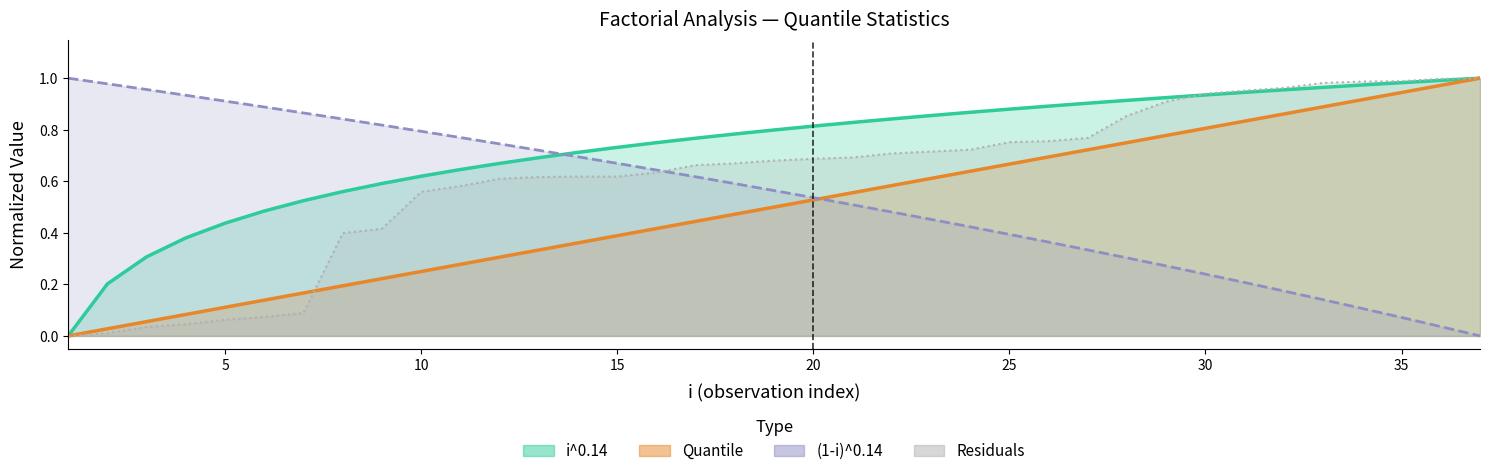

How many values in the Quantile series exceed 0?

36